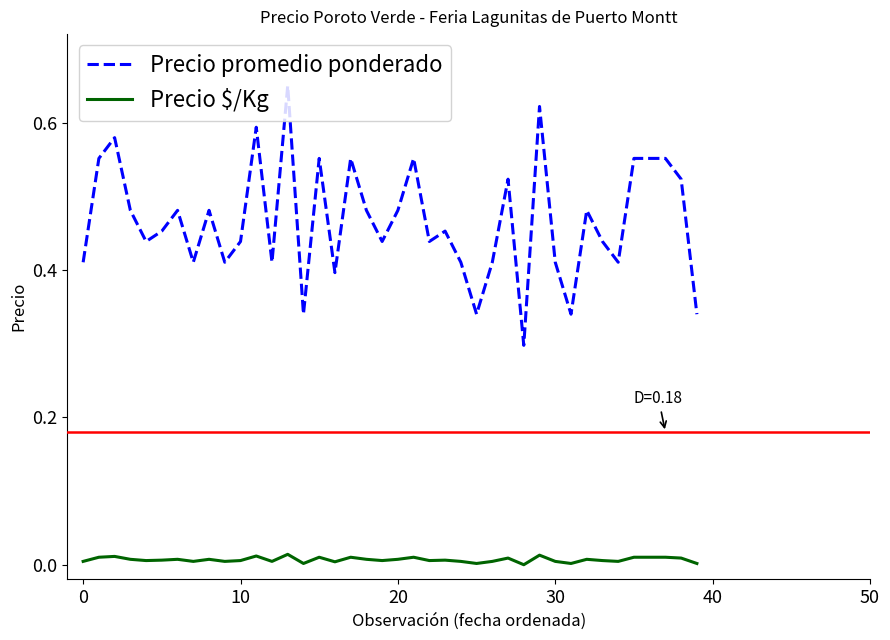

True or false: Precio promedio ponderado and Precio $/Kg intersect in this chart.

False